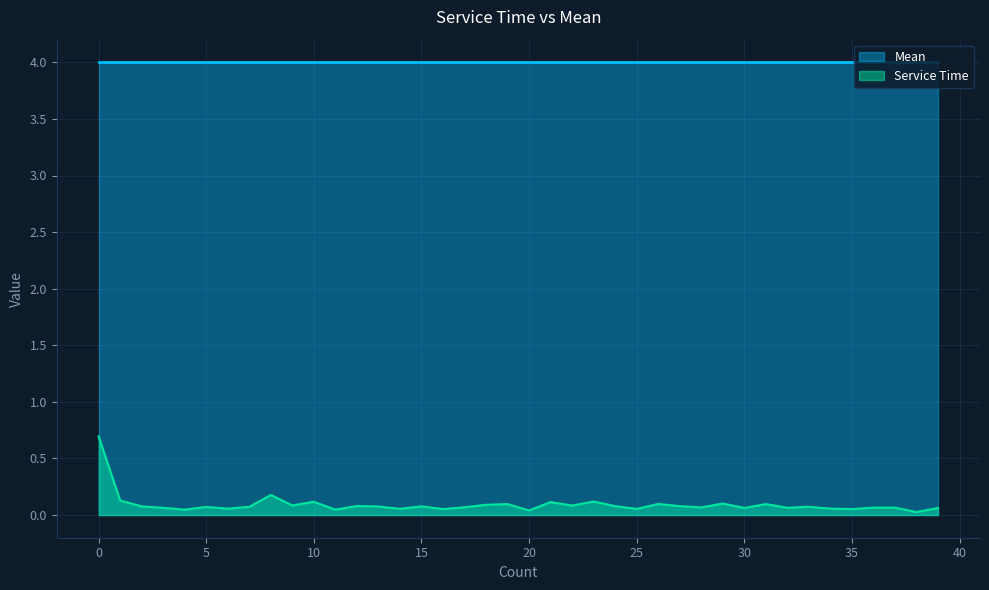

What is the maximum value shown in the chart?

4.0